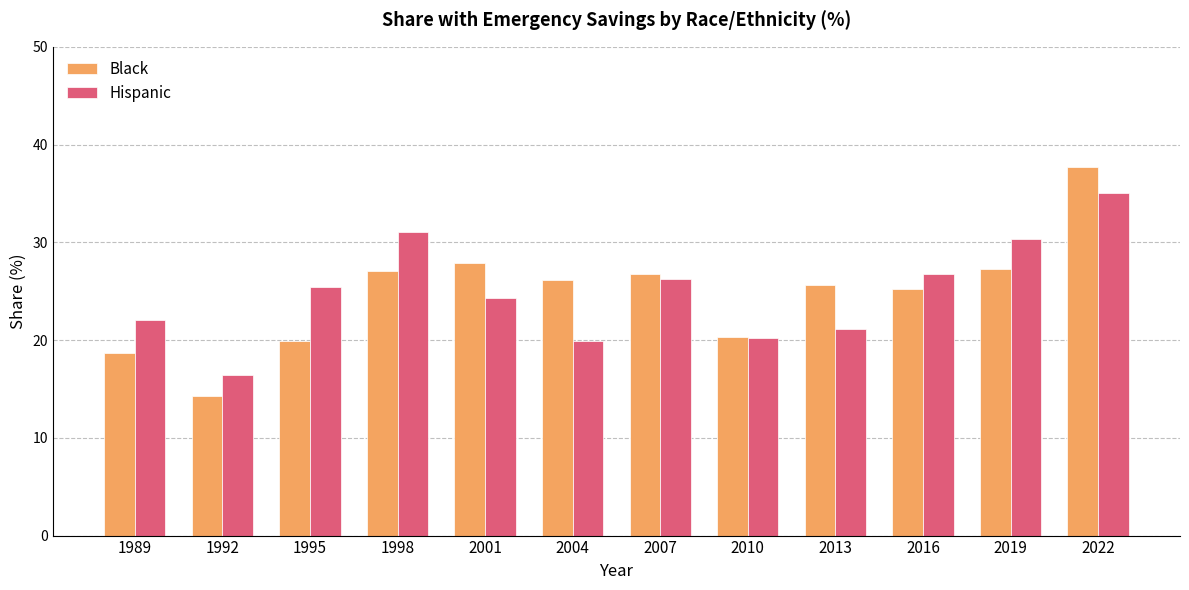

Rank the series by their maximum value, from lowest to highest.

Hispanic, Black